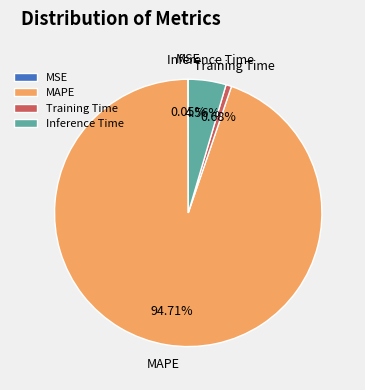

Between MAPE and Training Time, which is larger?

MAPE